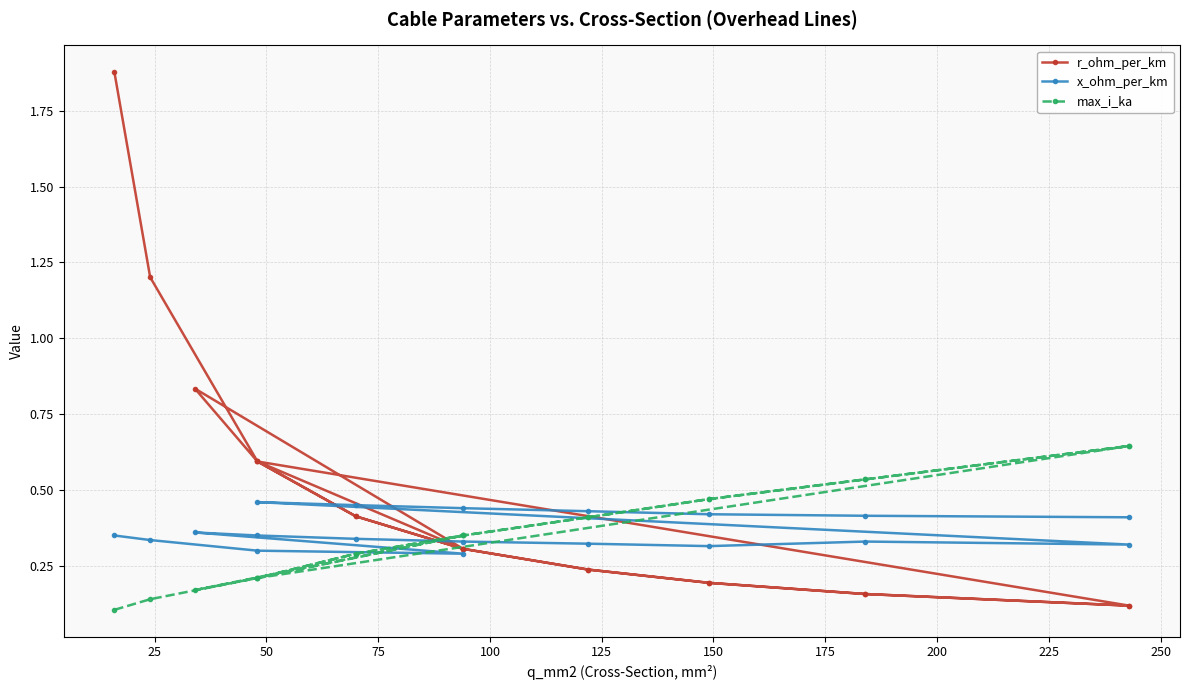

What is the value of the max_i_ka point at the 11th from the left?

0.5